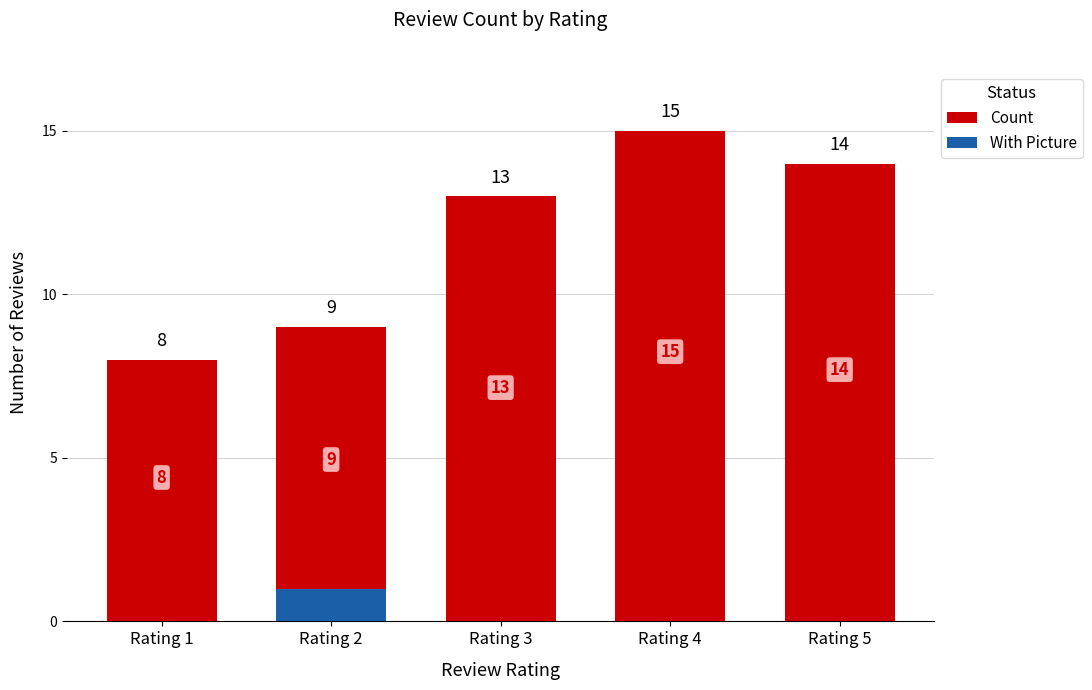

The value of Count at Rating 4 is 20. True or false?

False